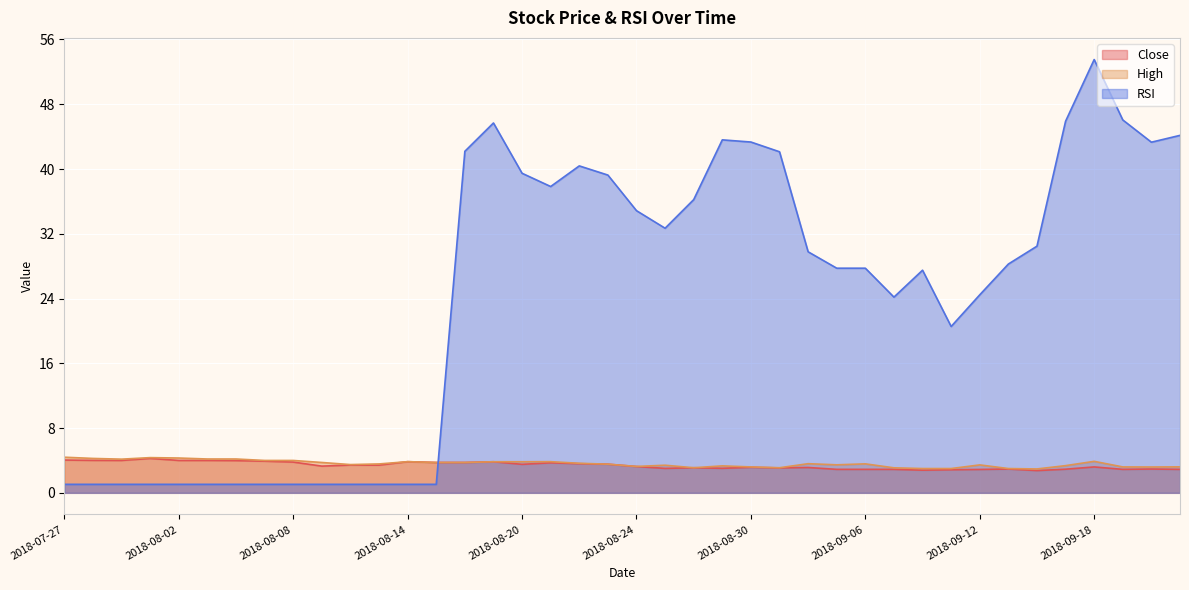

What are all the series names shown in the legend?

Close, High, RSI